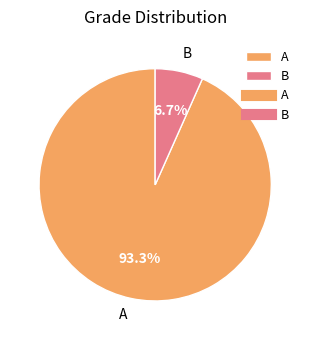

Which slice represents more than half of the pie?

A